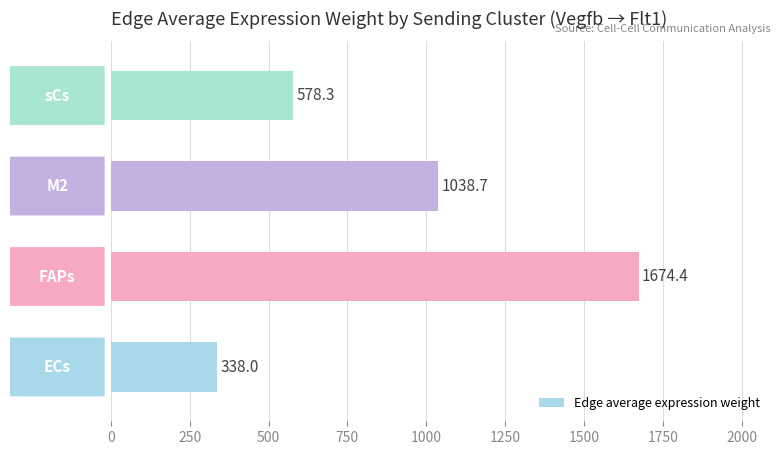

Reading top to bottom, extract all data points from this chart.

578.3	1038.7	1674.4	338.0